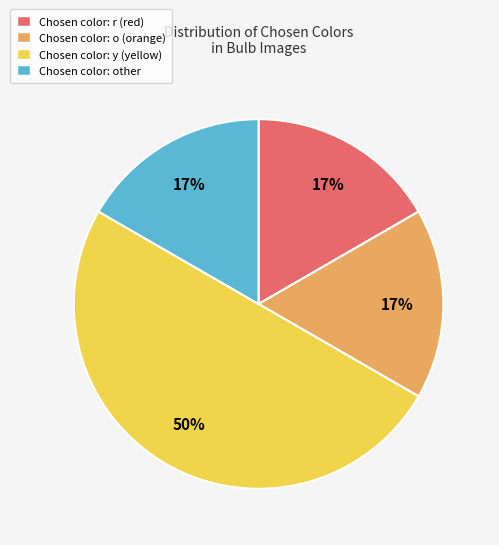

Which slice is the largest?

Chosen color: y (yellow)